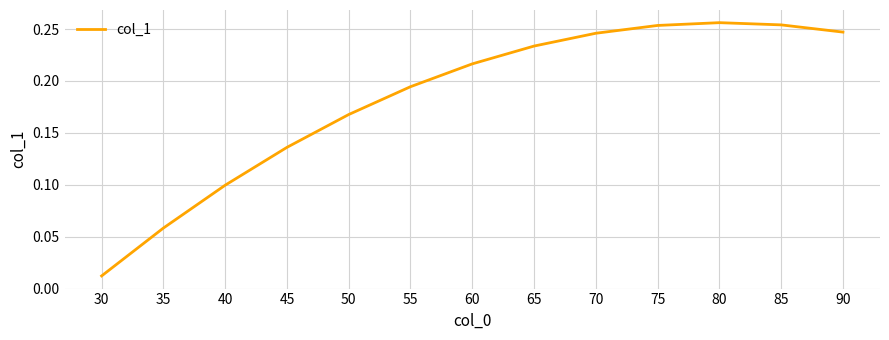

At which label is the value closest to 0?

30